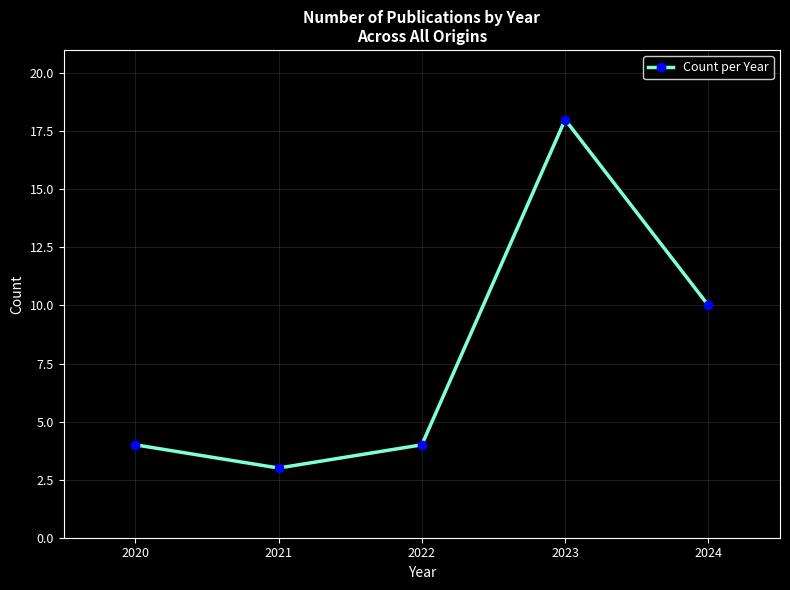

What is the difference between the values at 2024 and 2021?

7